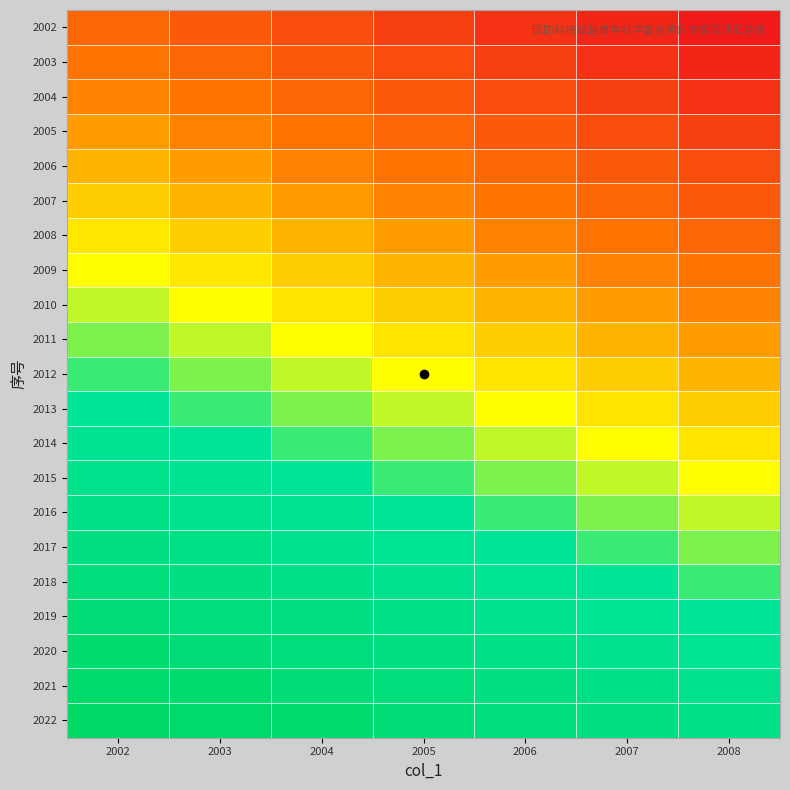

Which has a higher value, 2006 or 2003?

2003